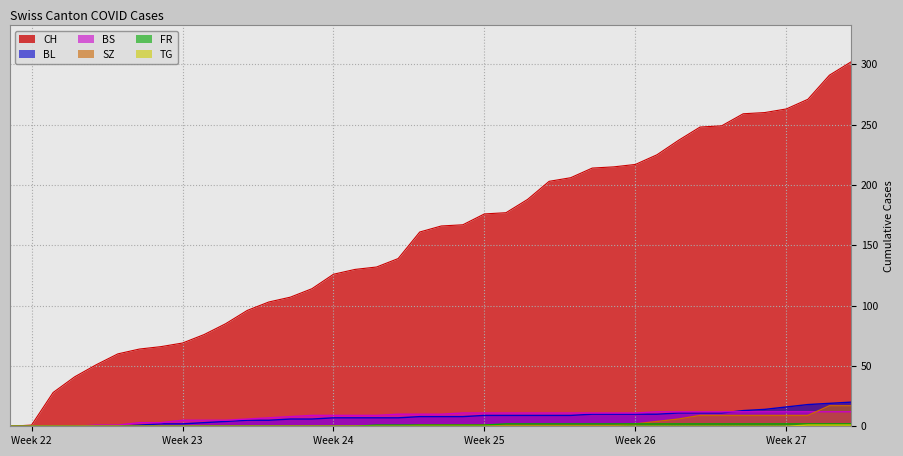

What is the difference between the maximum and minimum values in the SZ series?

17